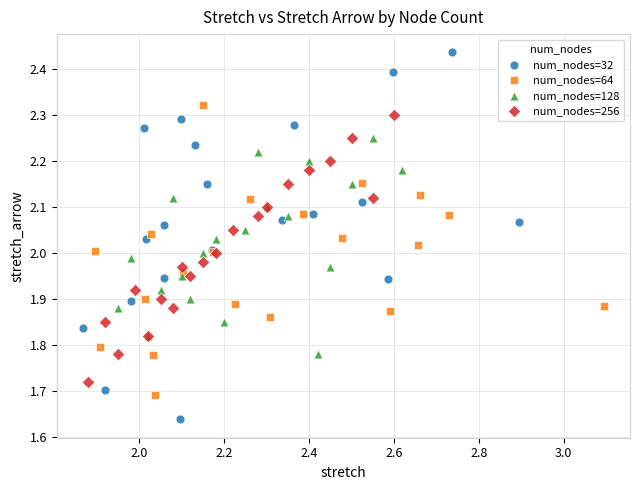

Which series contains the lowest Y value?

num_nodes=32